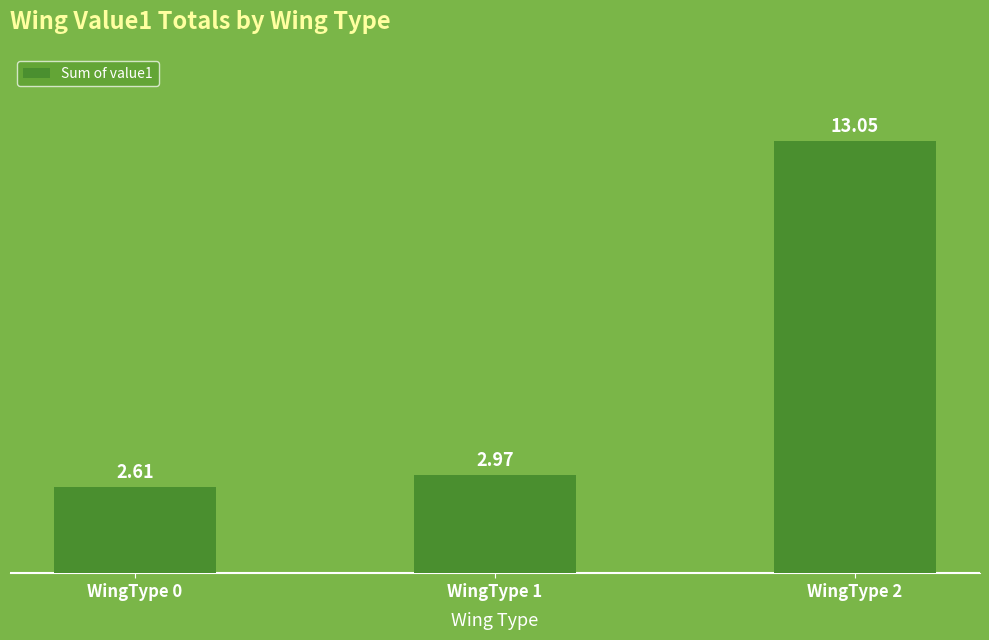

How many bars are there in total?

3